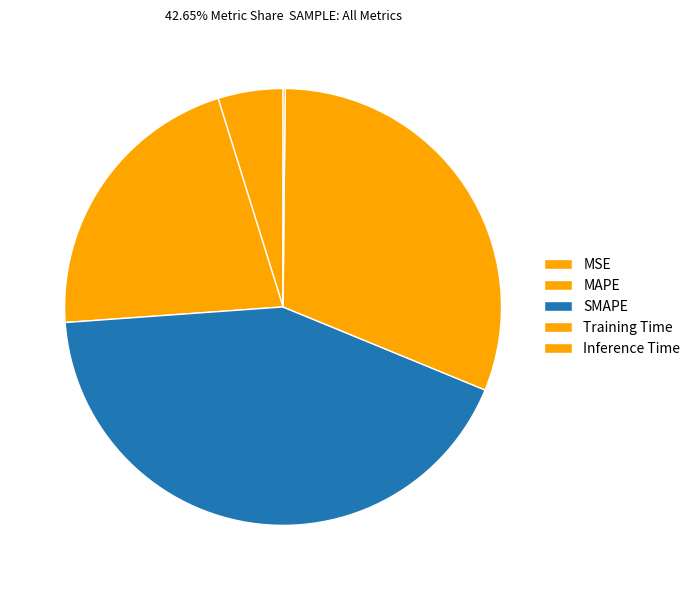

Which has a higher value, Inference Time or MAPE?

MAPE